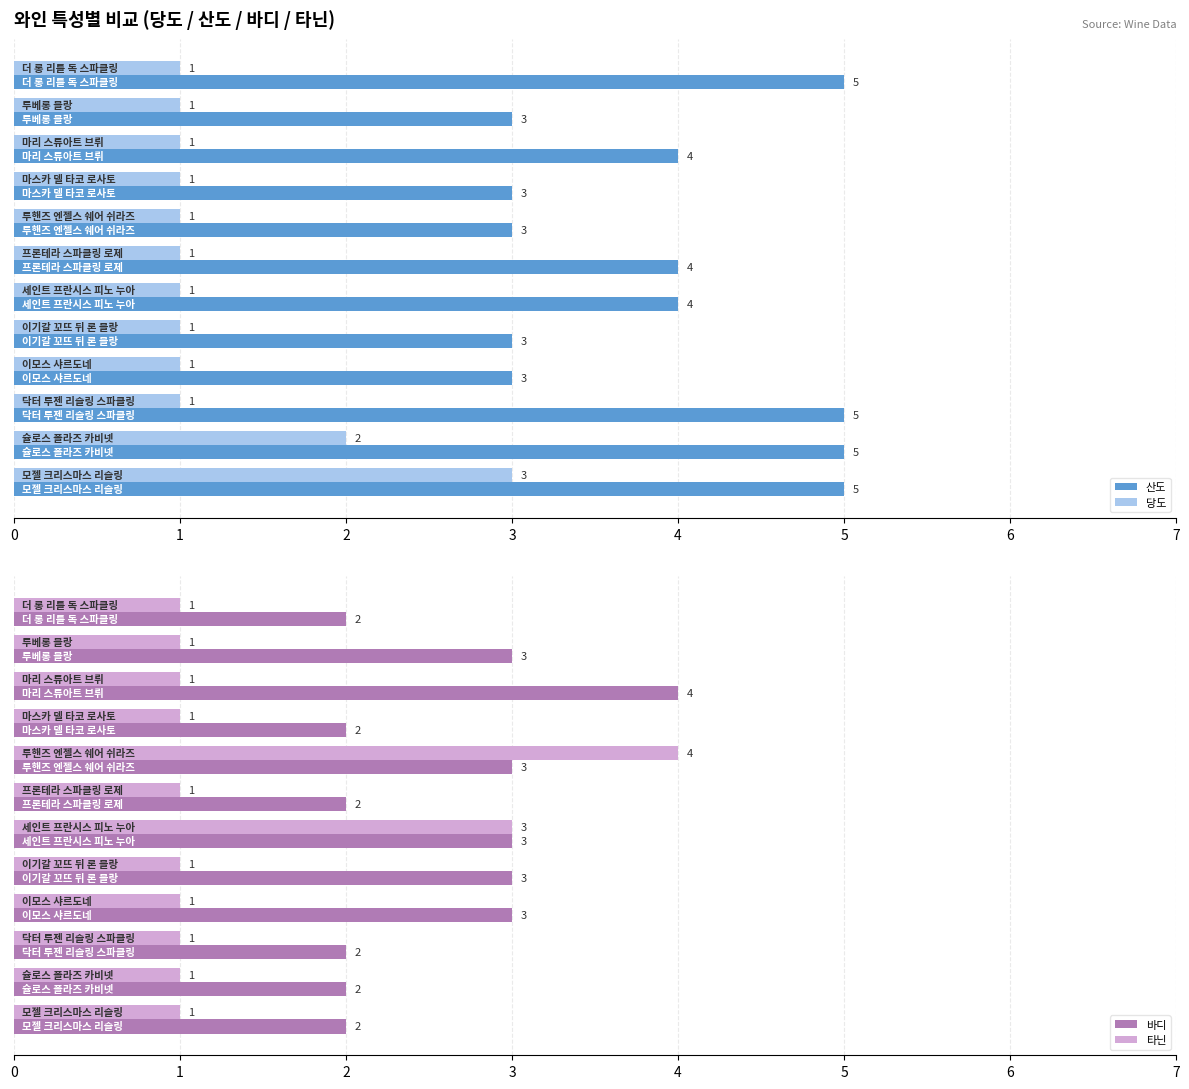

What is the highest value of the 바디 series?

4